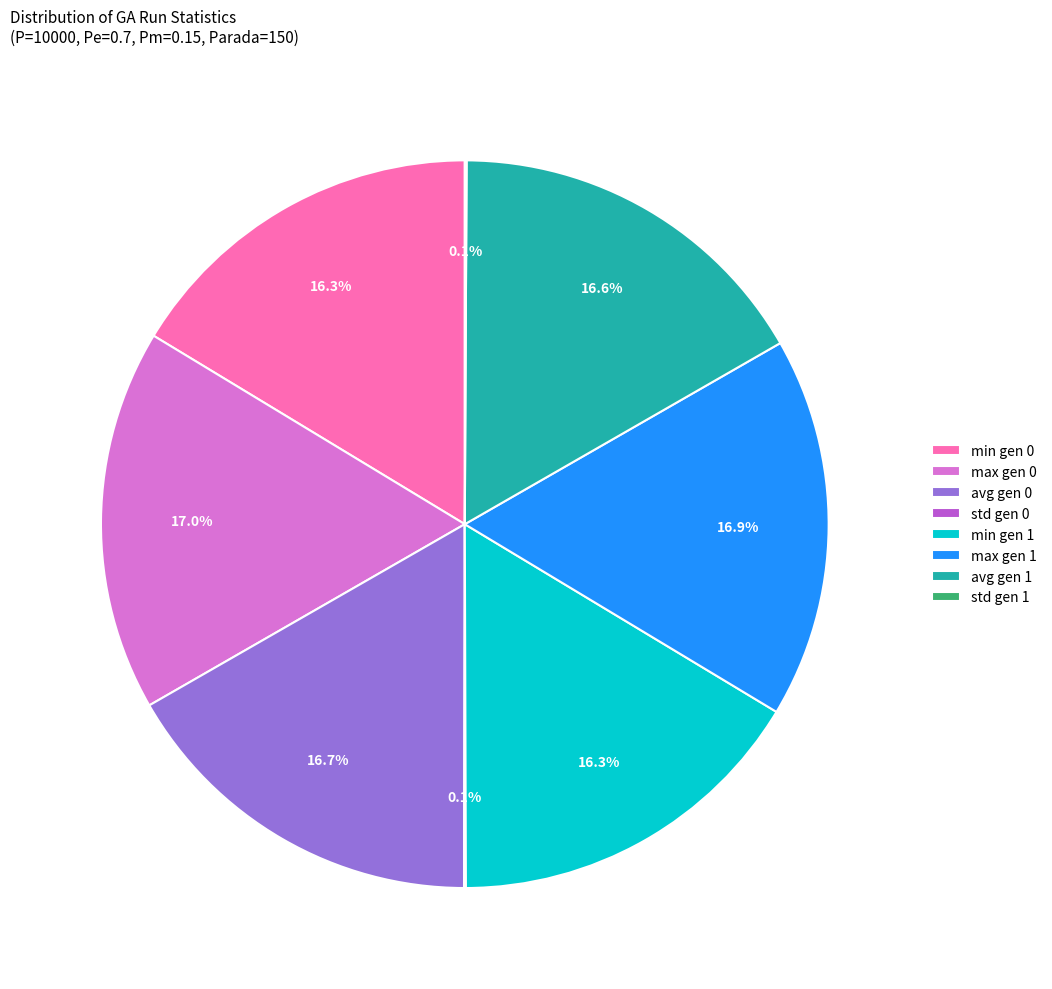

What percentage is NOT represented by max gen 0?

83.0%